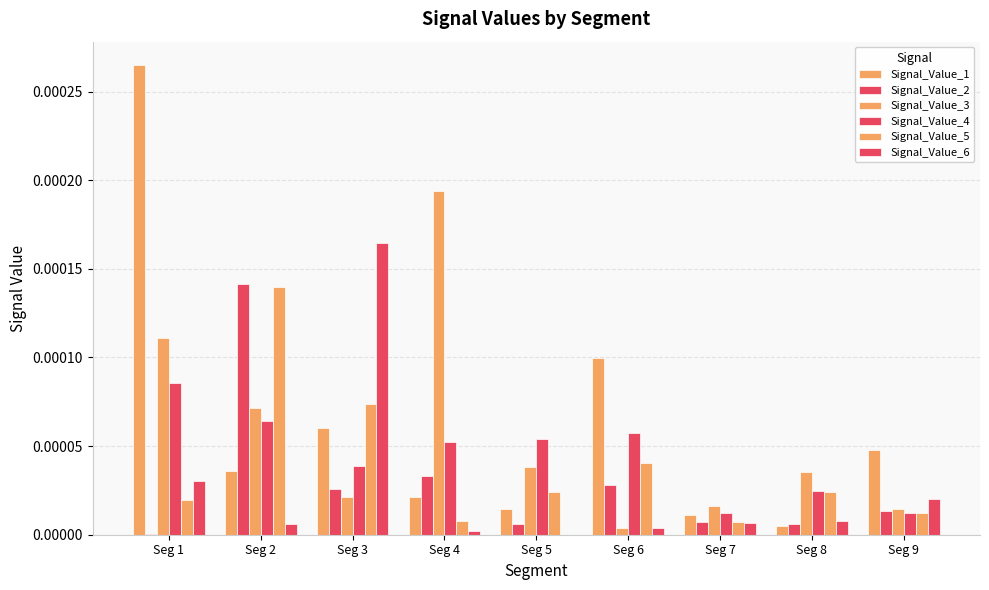

Between Seg 5 and Seg 8, which series saw the biggest shift?

Signal_Value_4